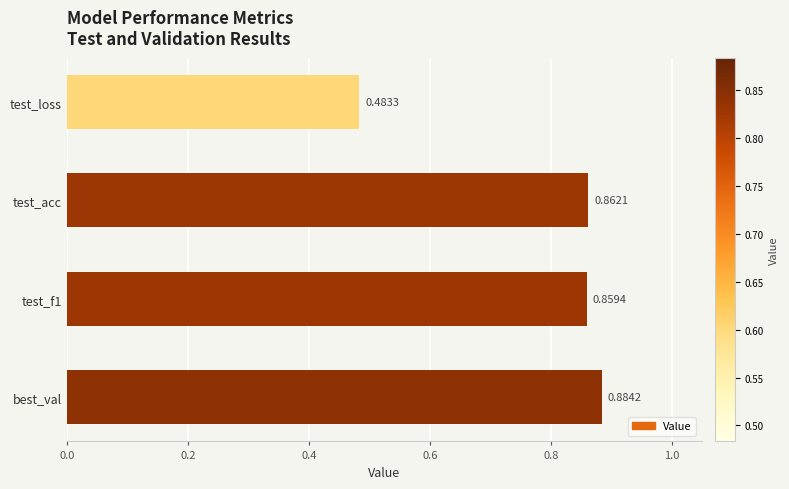

Which category has the highest value across all series?

best_val